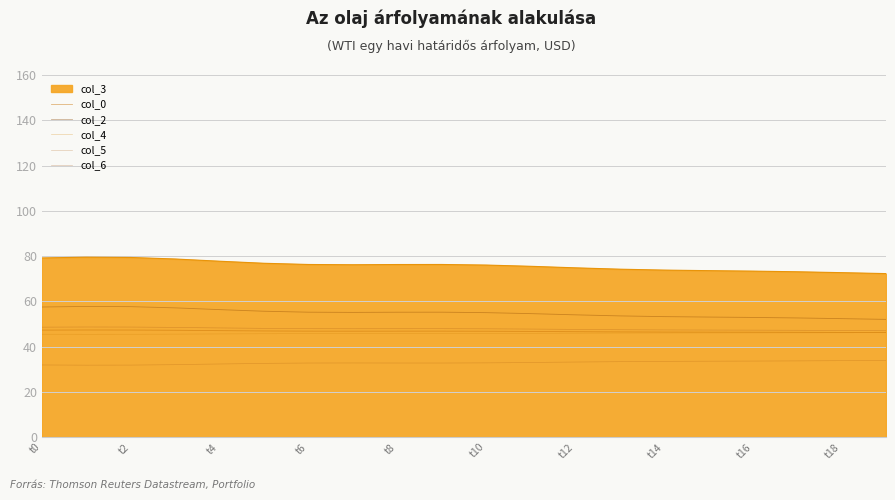

What is the average value of the col_4 series?

45.8